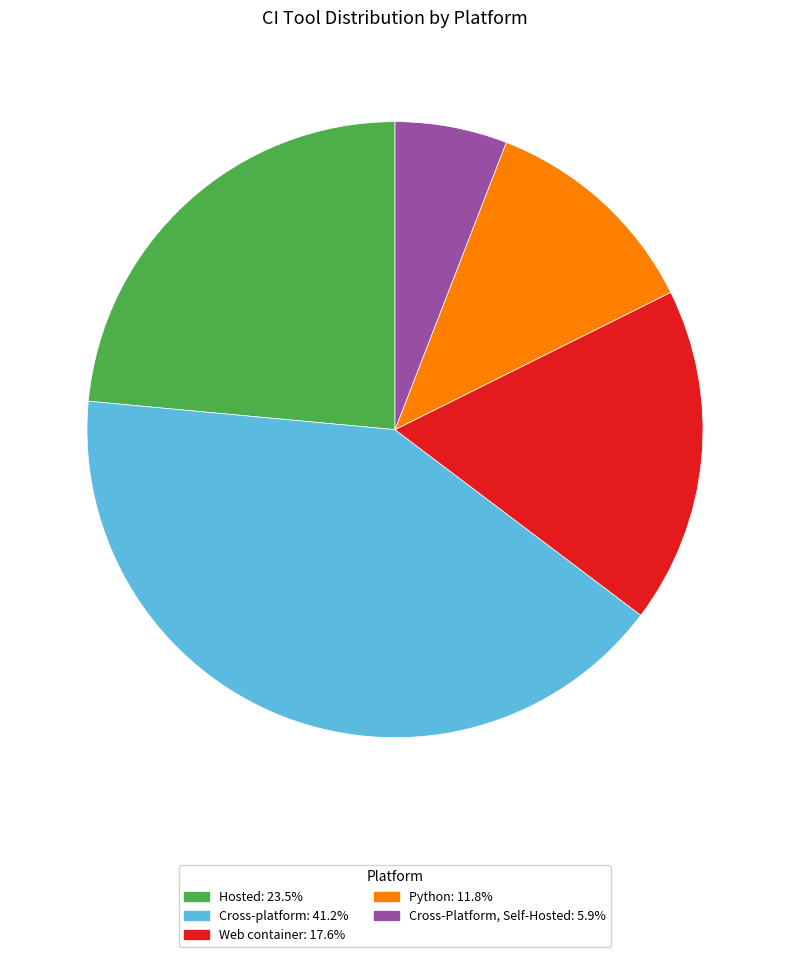

What is the ratio of the value at Web container to the value at Cross-Platform, Self-Hosted?

3.0